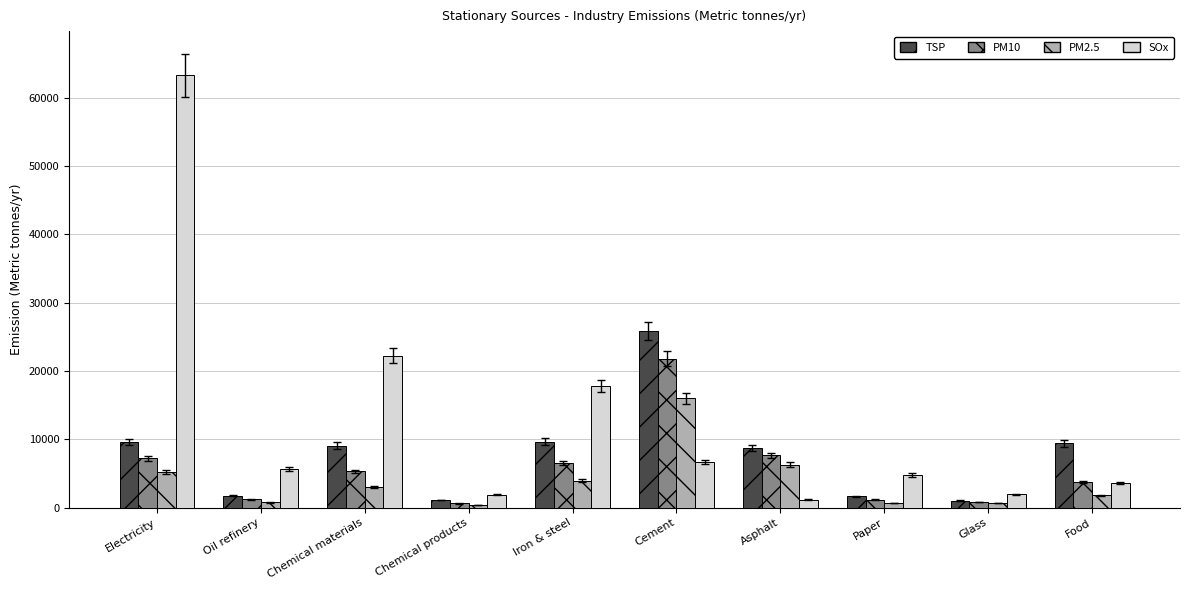

What is the label of the 8th bar from the right?

Chemical materials